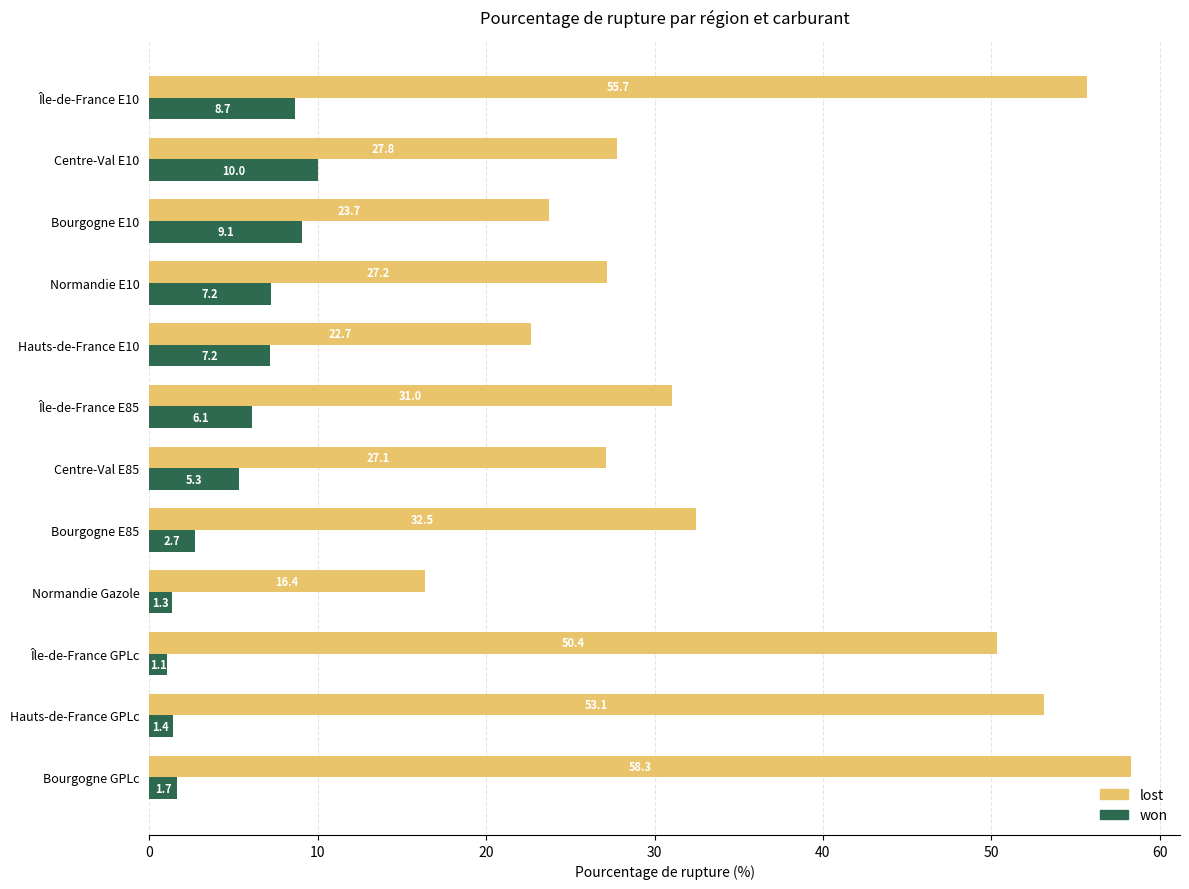

What is the lowest value of the won series?

1.1